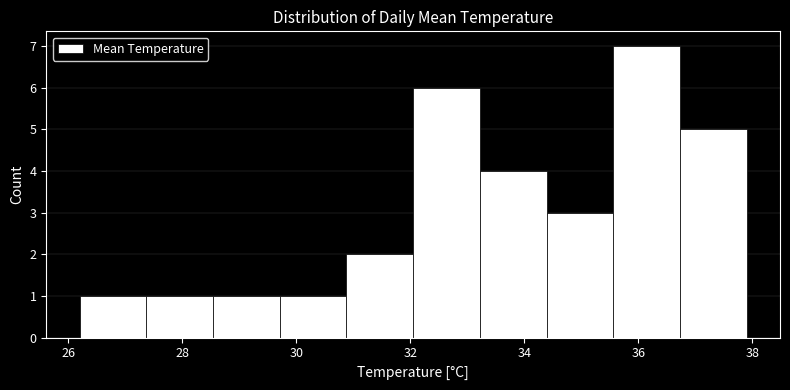

Reading left to right, transcribe this chart: for each bar, give the range it covers on the x-axis and its height. Neither the bar edges nor the heights are printed on the chart, so give them approximately, as read against the axes.

26.2 to 27.4: 1
27.4 to 28.6: 1
28.6 to 29.8: 1
29.8 to 30.8: 1
30.8 to 32.0: 2
32.0 to 33.2: 6
33.2 to 34.4: 4
34.4 to 35.6: 3
35.6 to 36.8: 7
36.8 to 38.0: 5